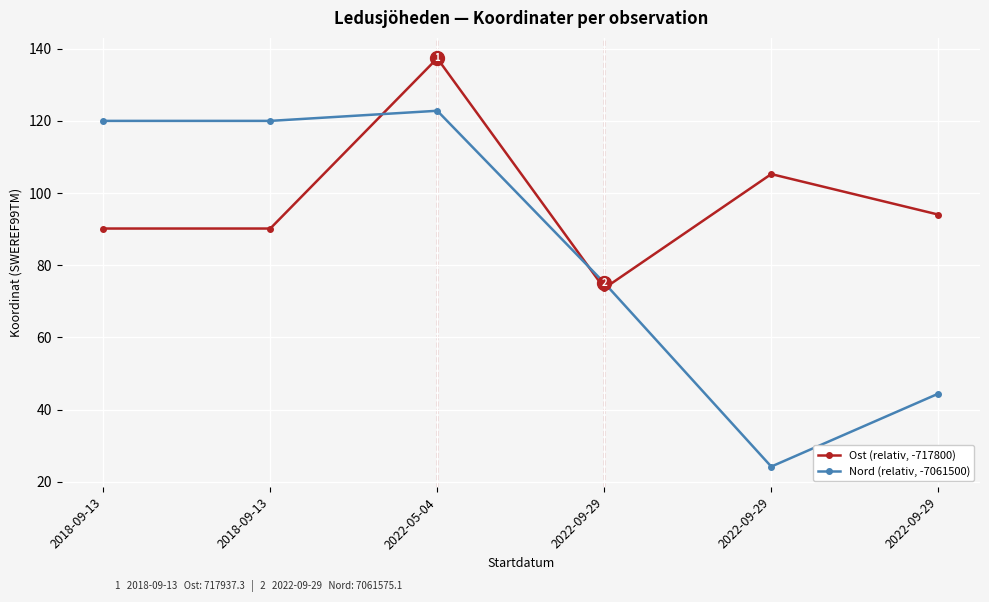

True or false: Nord (relativ, -7061500) has a value of 75.1 at 2022-09-29.

True